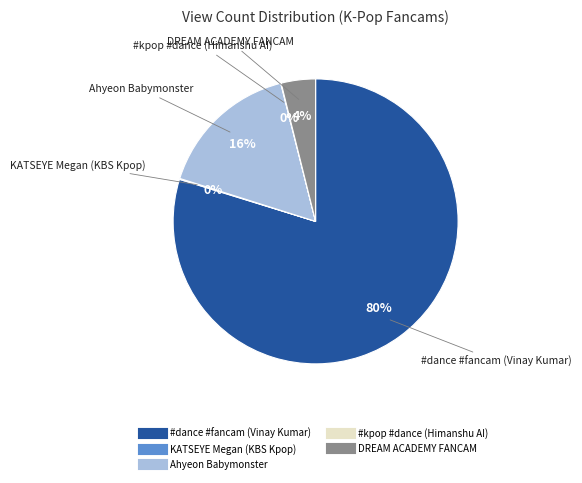

To the nearest percent, what is the average slice percentage?

20%